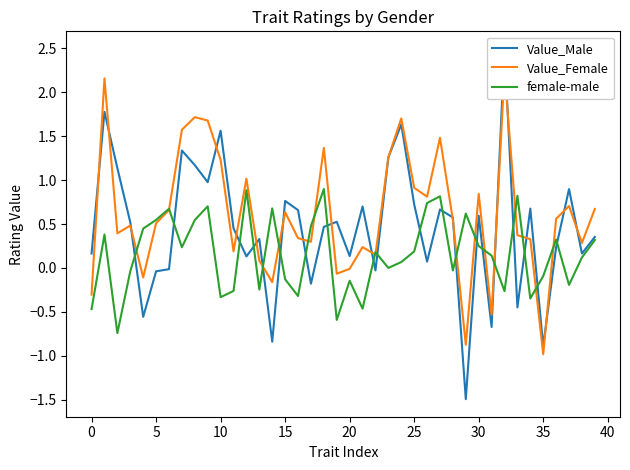

What is the difference between the highest and lowest values at 25?

0.7